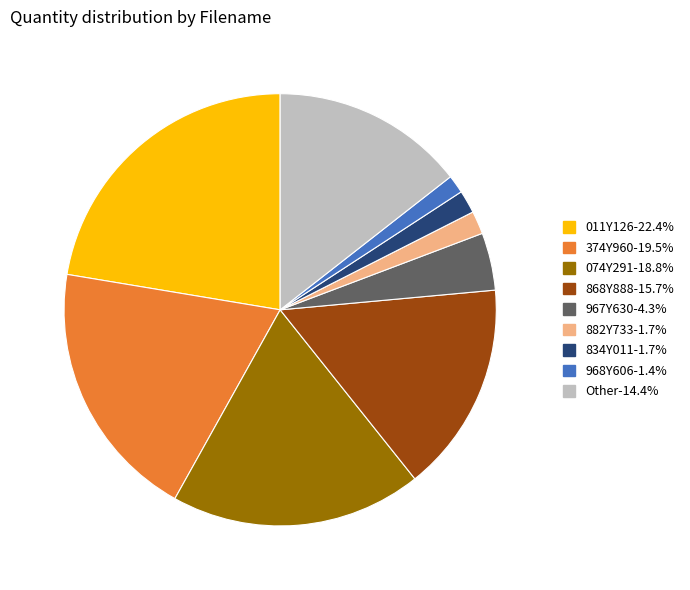

Is there a majority slice in this chart?

No